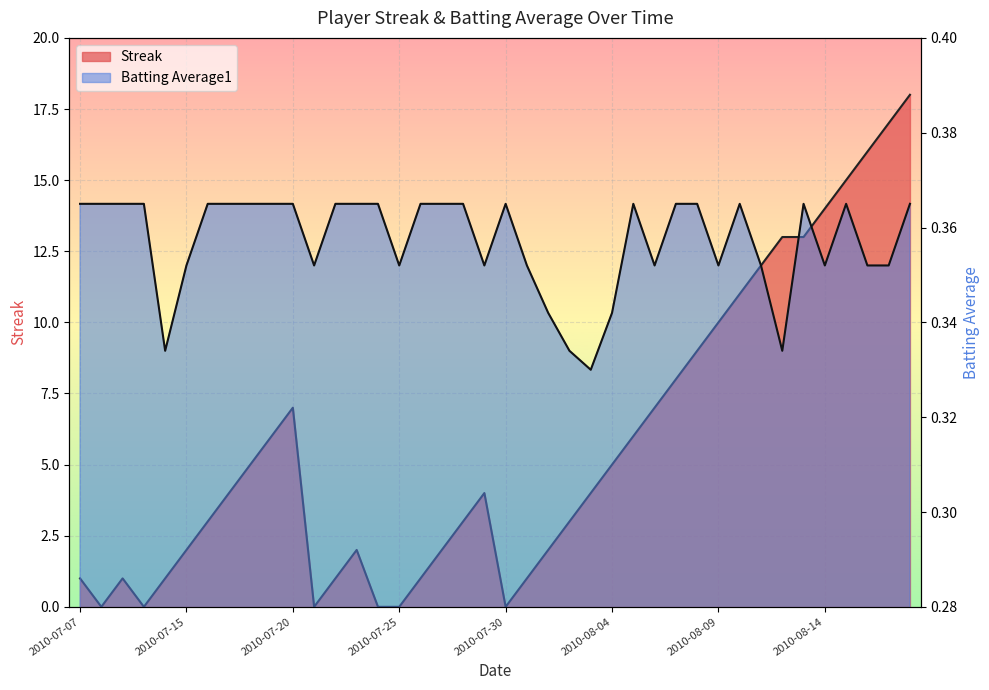

At which category is the sum across all series the highest?

2010-08-18